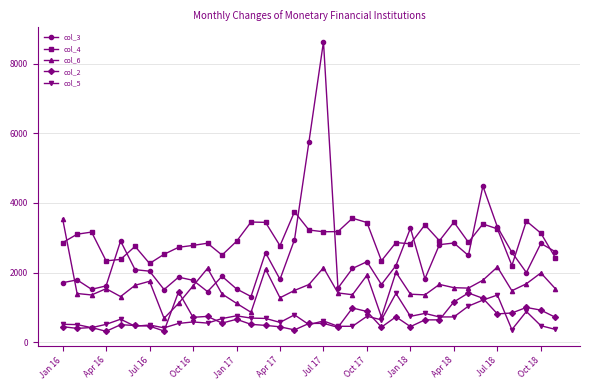

What is the greatest value displayed?

8627